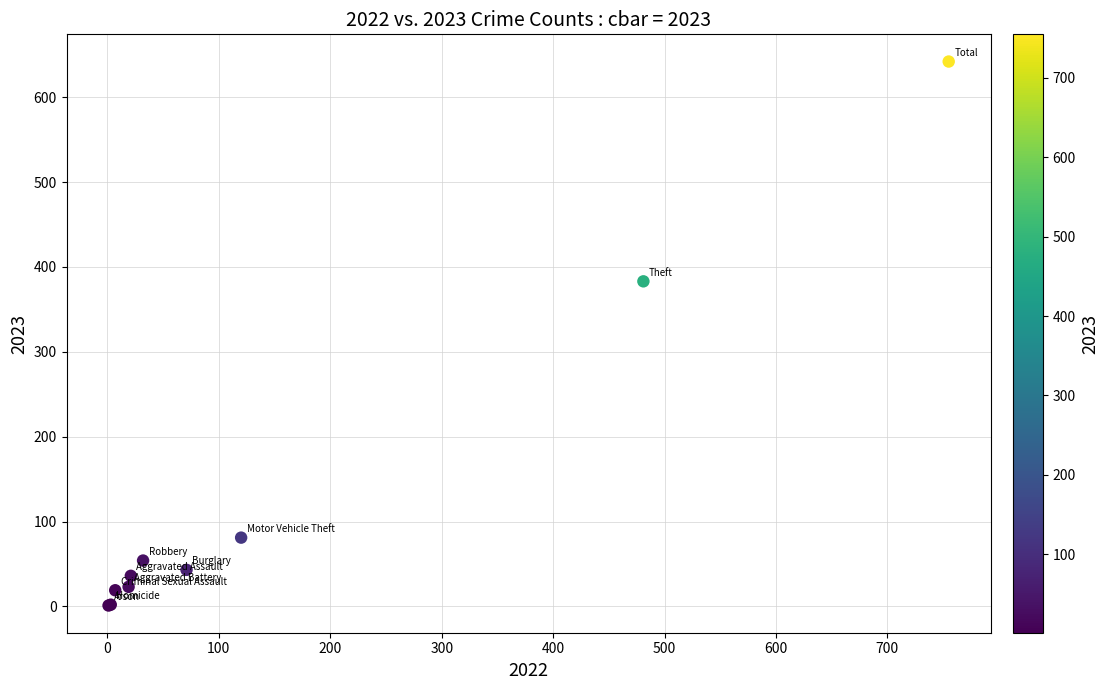

What Y value in the scatter plot is closest to 321?

383